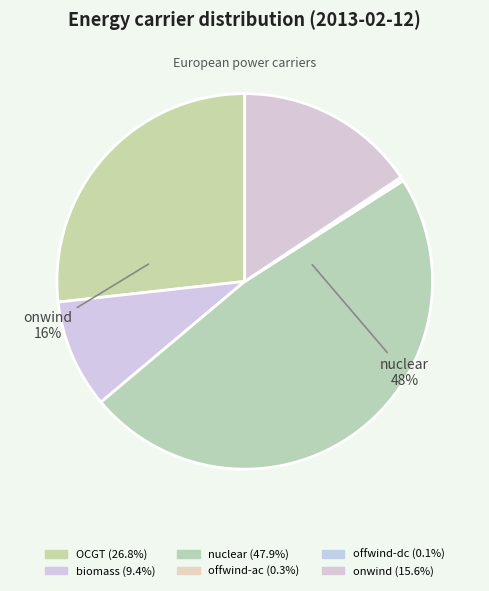

How many slices are in this pie chart?

6